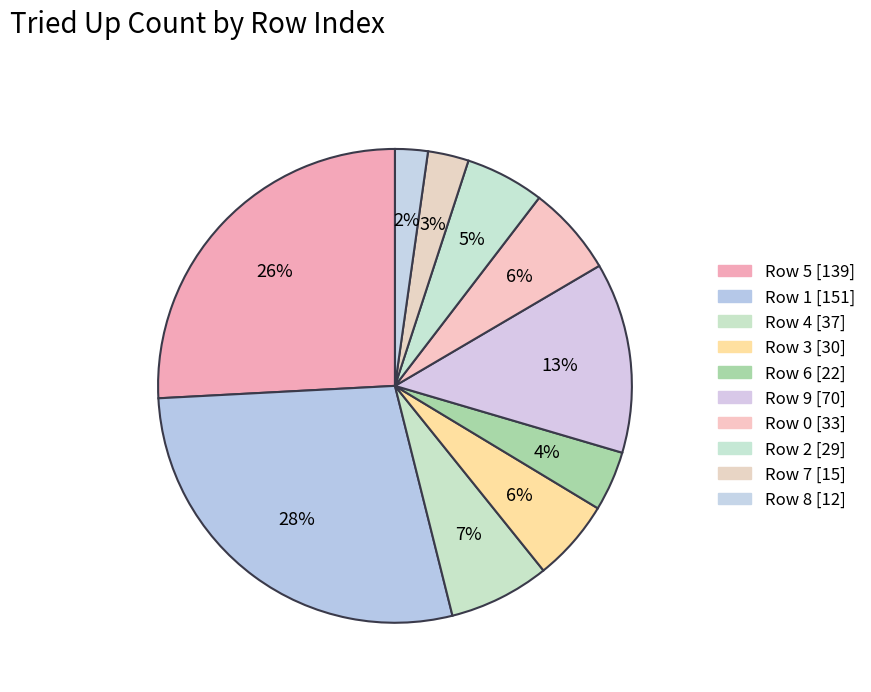

Which slice is the largest?

1